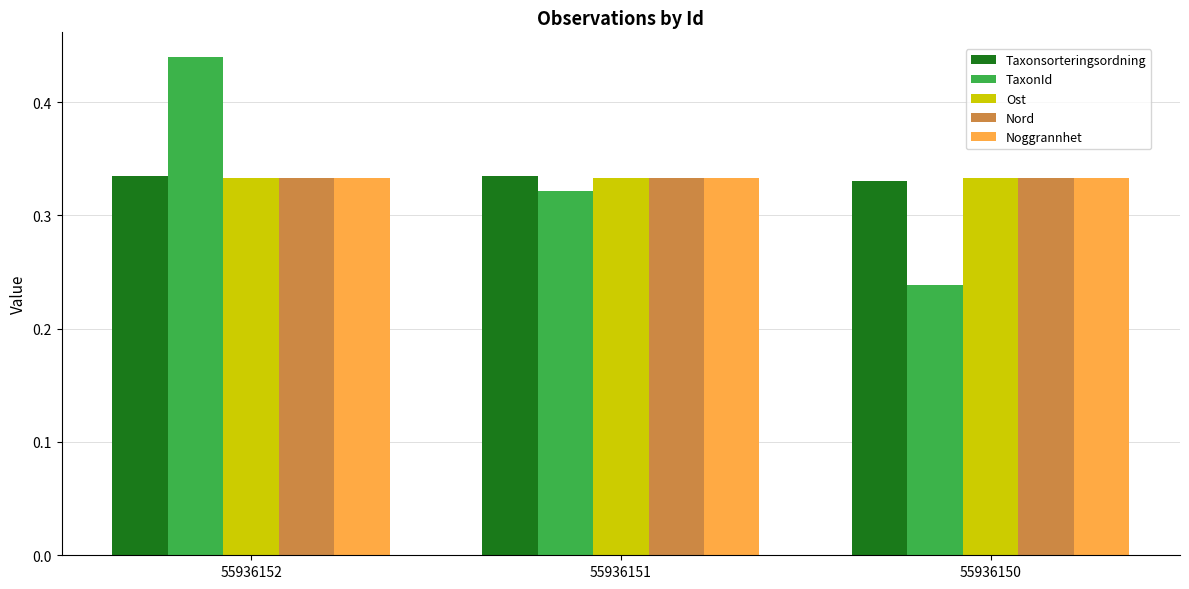

What is the sum of the Taxonsorteringsordning values at 55936151 and 55936152?

0.7